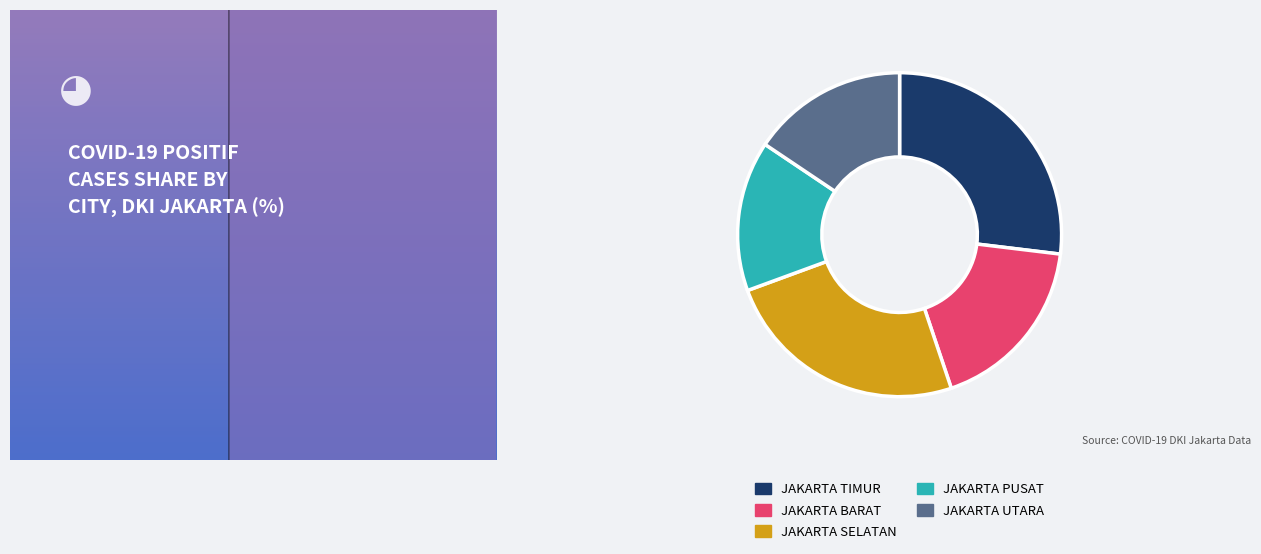

Count the number of slices in the pie.

5